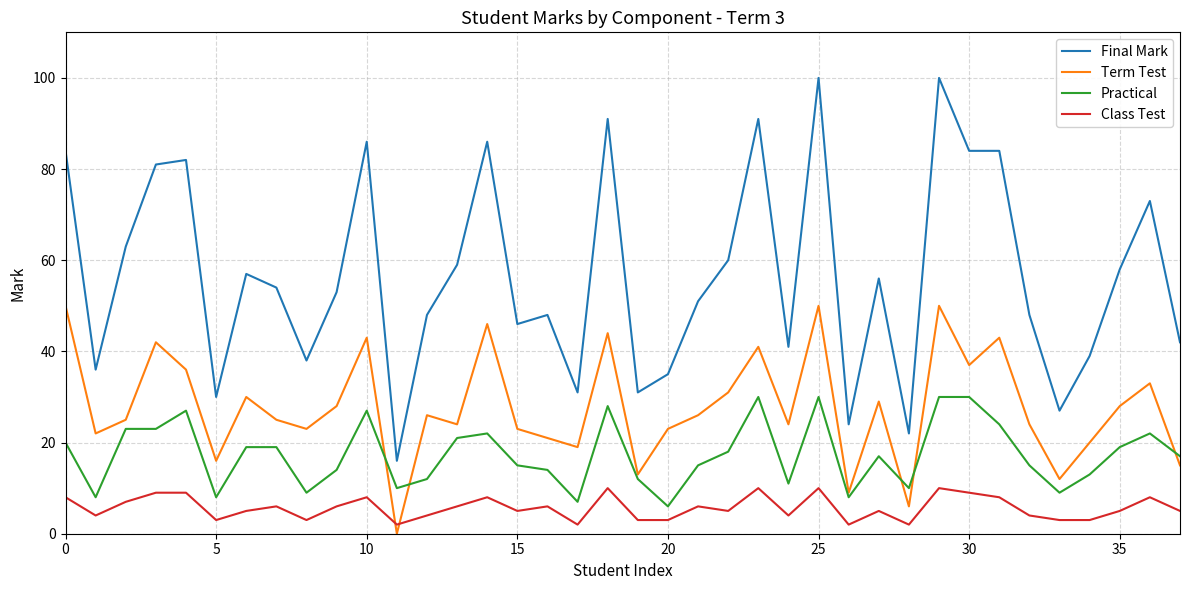

Rank the series by their average value, from lowest to highest.

Class Test, Practical, Term Test, Final Mark